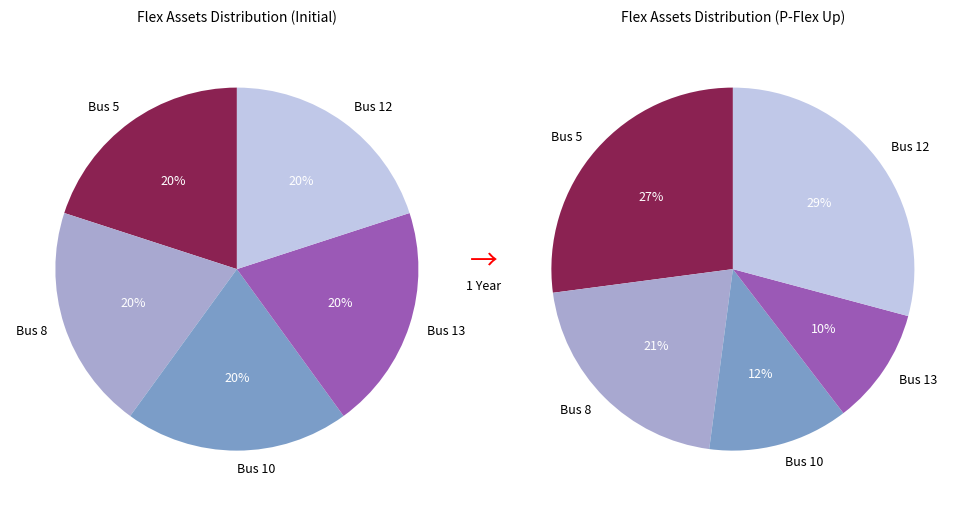

To the nearest percent, what is the combined percentage of Bus 8 and Bus 12?

50%